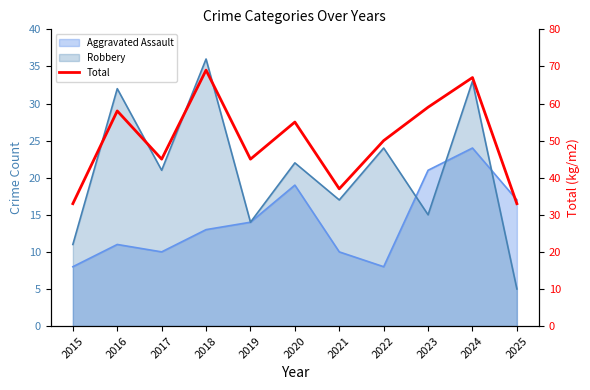

Does the chart display data point markers on the line(s)?

No